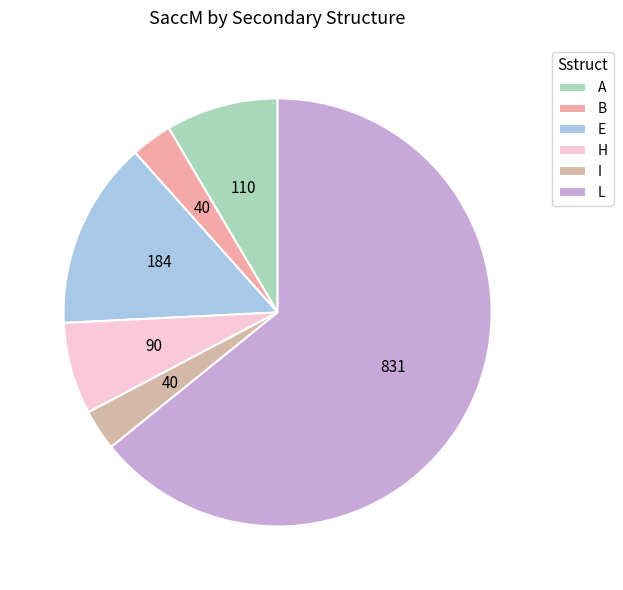

Is the sum of H and A greater than half?

No